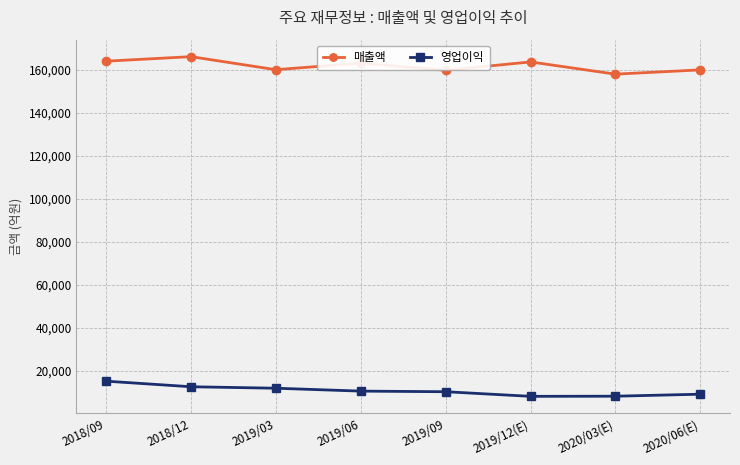

What is the difference between the 영업이익 values at 2019/09 and 2020/06(E)?

1145